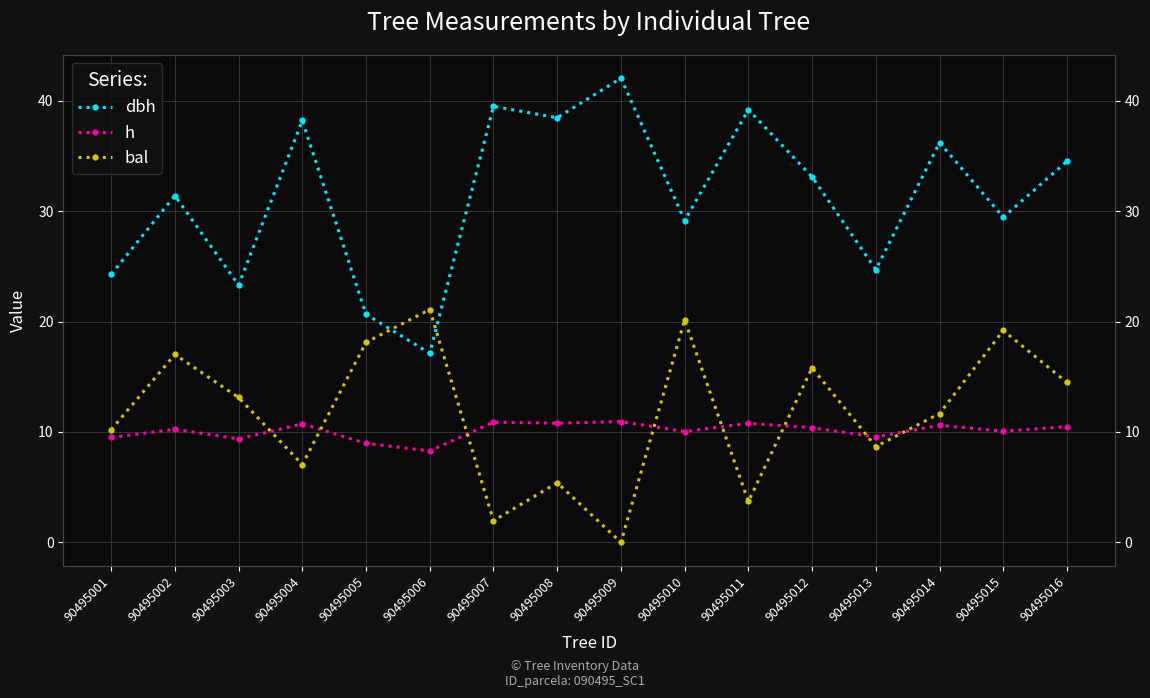

Does the chart display data point markers on the line(s)?

Yes